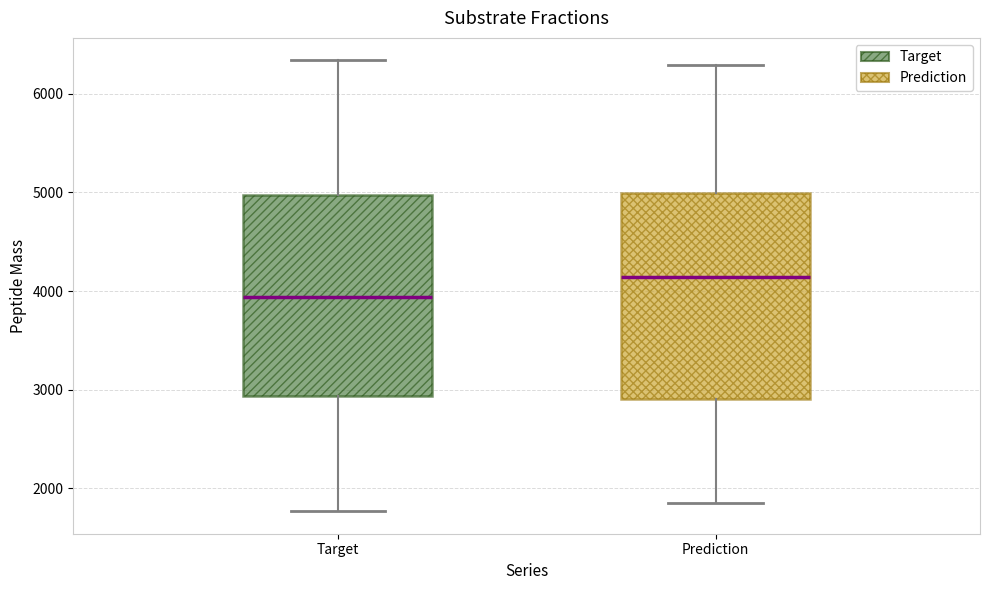

Which box has the highest median line?

Prediction